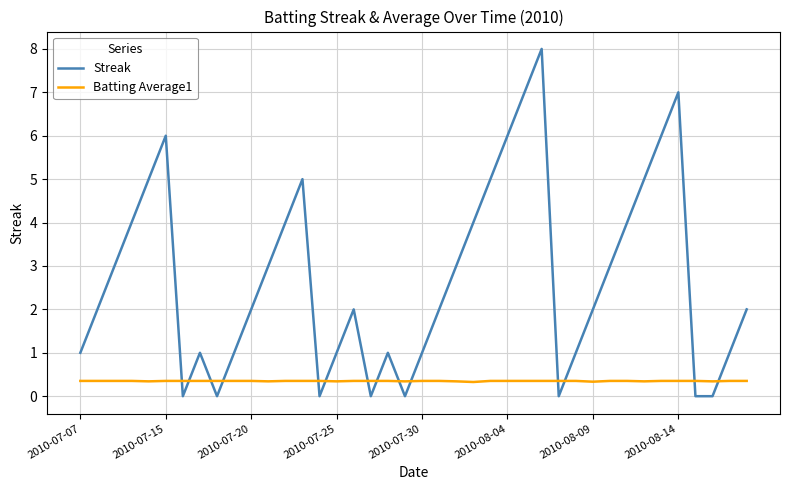

After their last crossing, which series has the higher values: Batting Average1 or Streak?

Streak